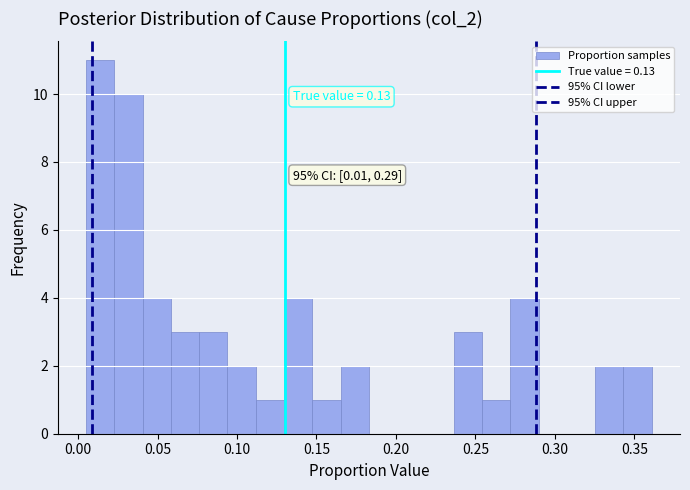

Around what value on the x-axis is the tallest bar? Give the approximate position of its centre, as read against the axis.

0.015